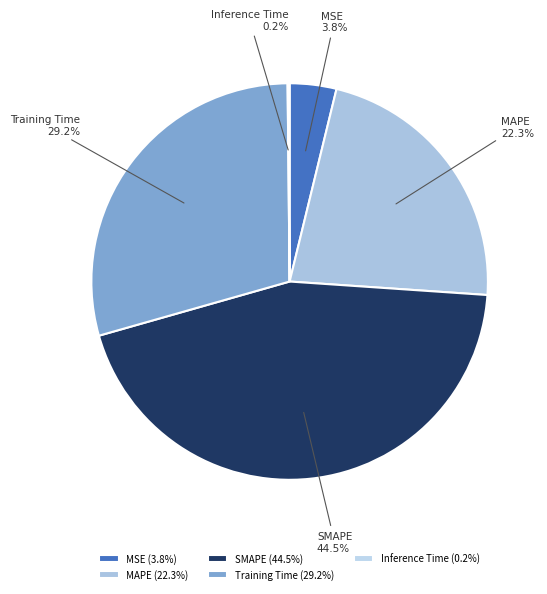

To the nearest percent, what portion does Training Time represent?

29%